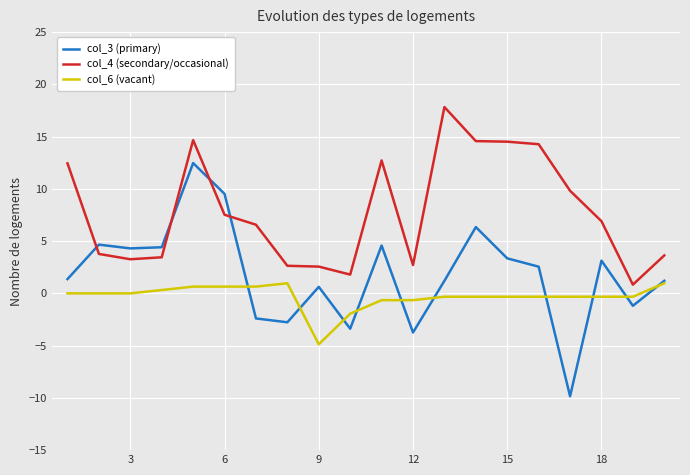

True or false: col_6 (vacant) and col_4 (secondary/occasional) cross at least once.

False